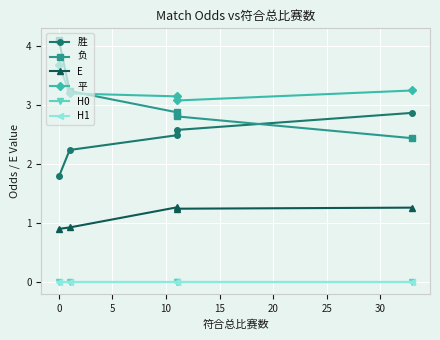

How many lines are shown in the chart?

6